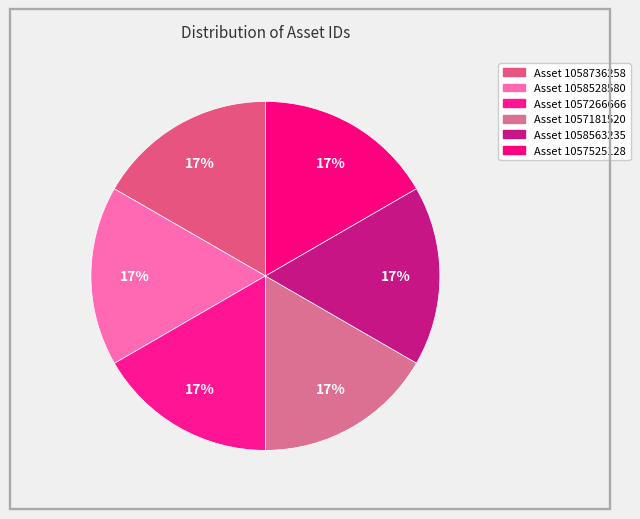

Does any single category account for the majority?

No